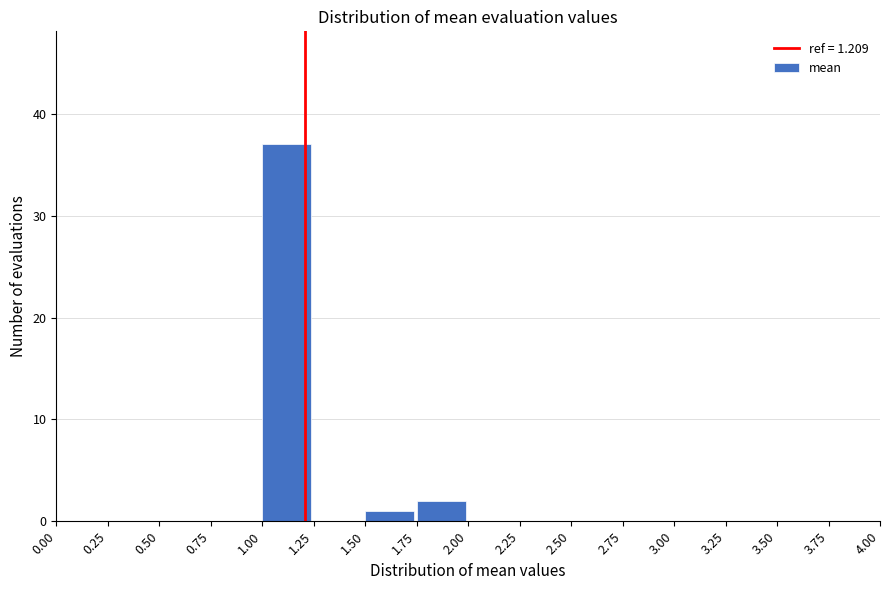

Over which range of the x-axis is the bar tallest?

1.00 to 1.25